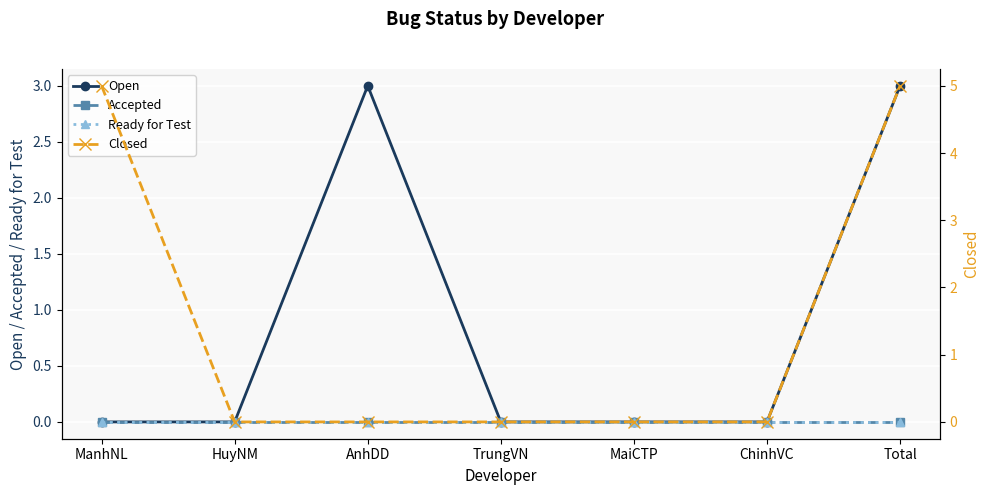

What is the average value of the Closed series?

1